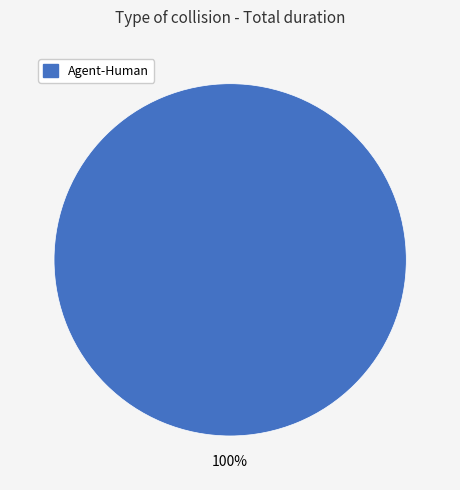

Is there any slice that represents more than half of the pie?

Yes